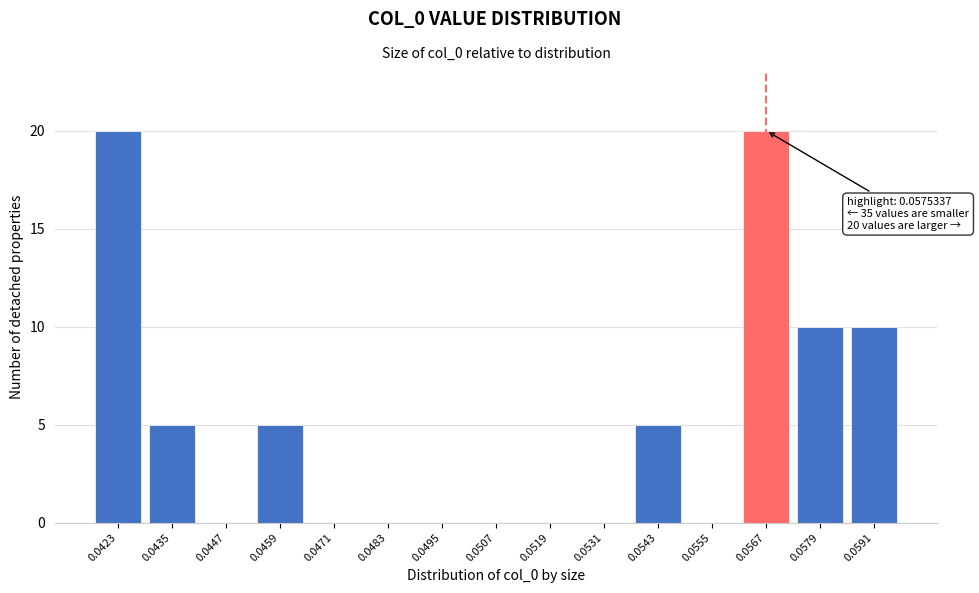

Reading right to left, transcribe all the data shown in this chart.

0.0591=10	0.0579=10	0.0567=20	0.0555=0	0.0543=5	0.0531=0	0.0519=0	0.0507=0	0.0495=0	0.0483=0	0.0471=0	0.0459=5	0.0447=0	0.0435=5	0.0423=20